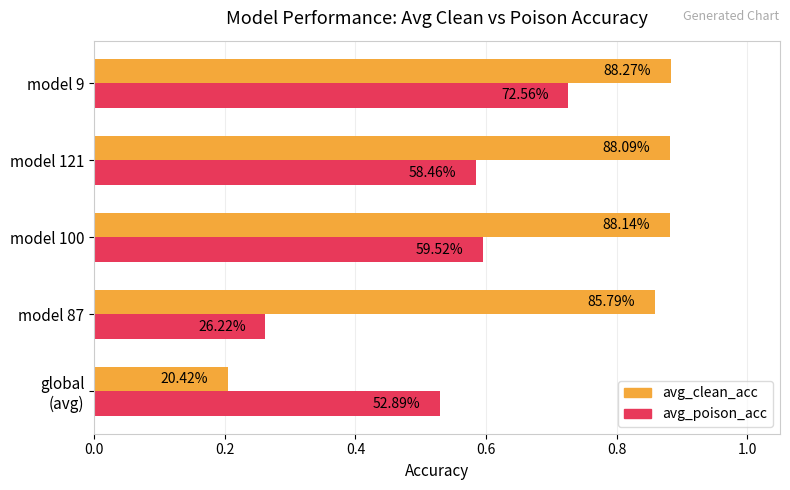

What is the sum of all avg_poison_acc values?

2.7